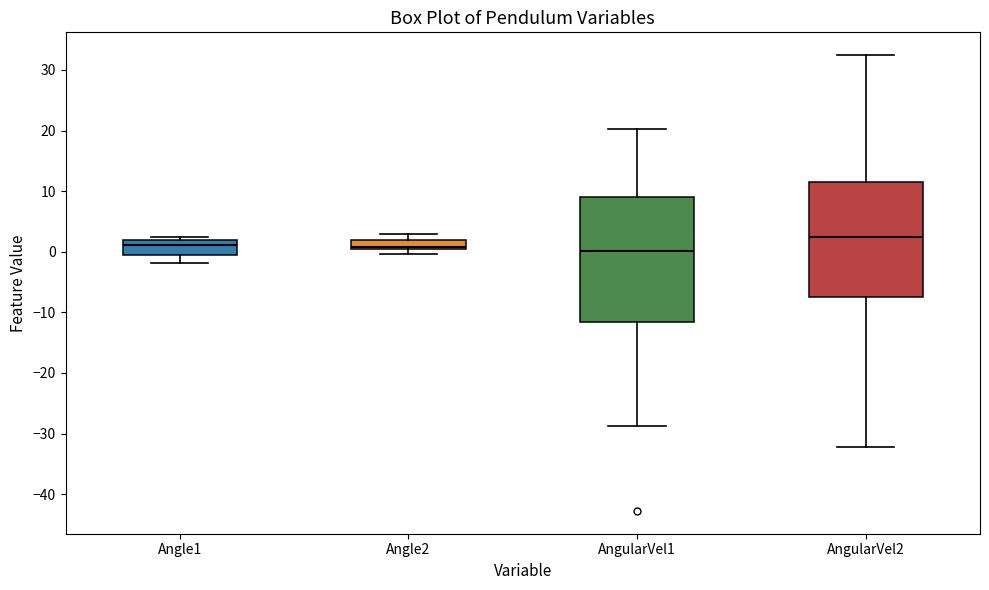

Where is the upper edge of the box for AngularVel1 on the y-axis? The values are not printed on the chart, so give them approximately, as read against the axis.

9